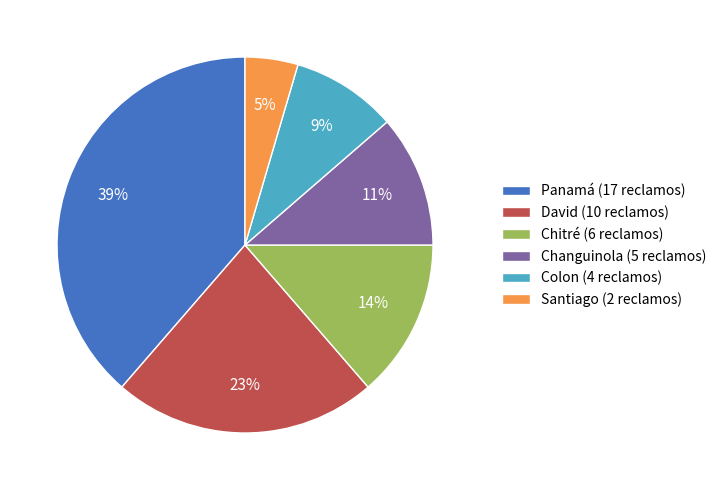

Is it true that Changuinola (5 reclamos) is 18% of the pie?

False